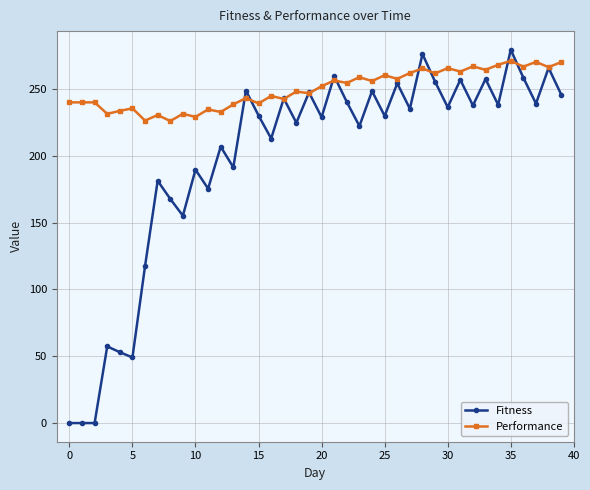

True or false: Performance and Fitness cross at least once.

True